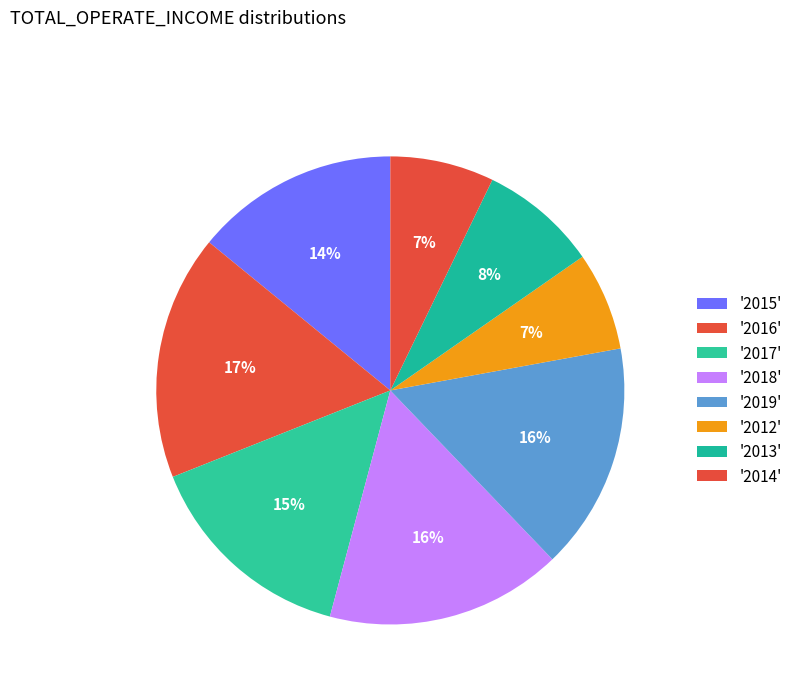

To the nearest percent, what is the difference between the largest and smallest slice percentages?

10%